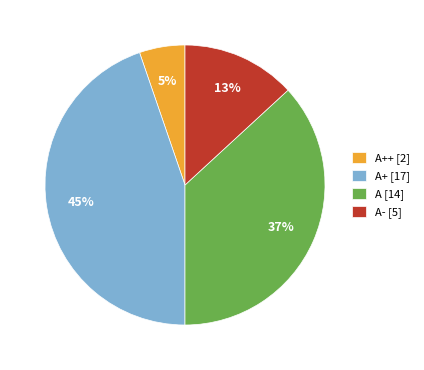

Rank the categories by value from highest to lowest.

A+ [17], A [14], A- [5], A++ [2]